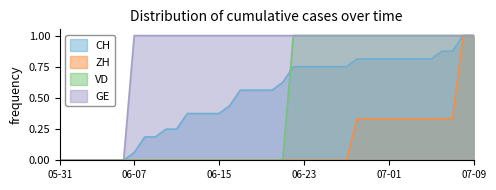

What is the label of the 5th point from the right?

2020-07-05